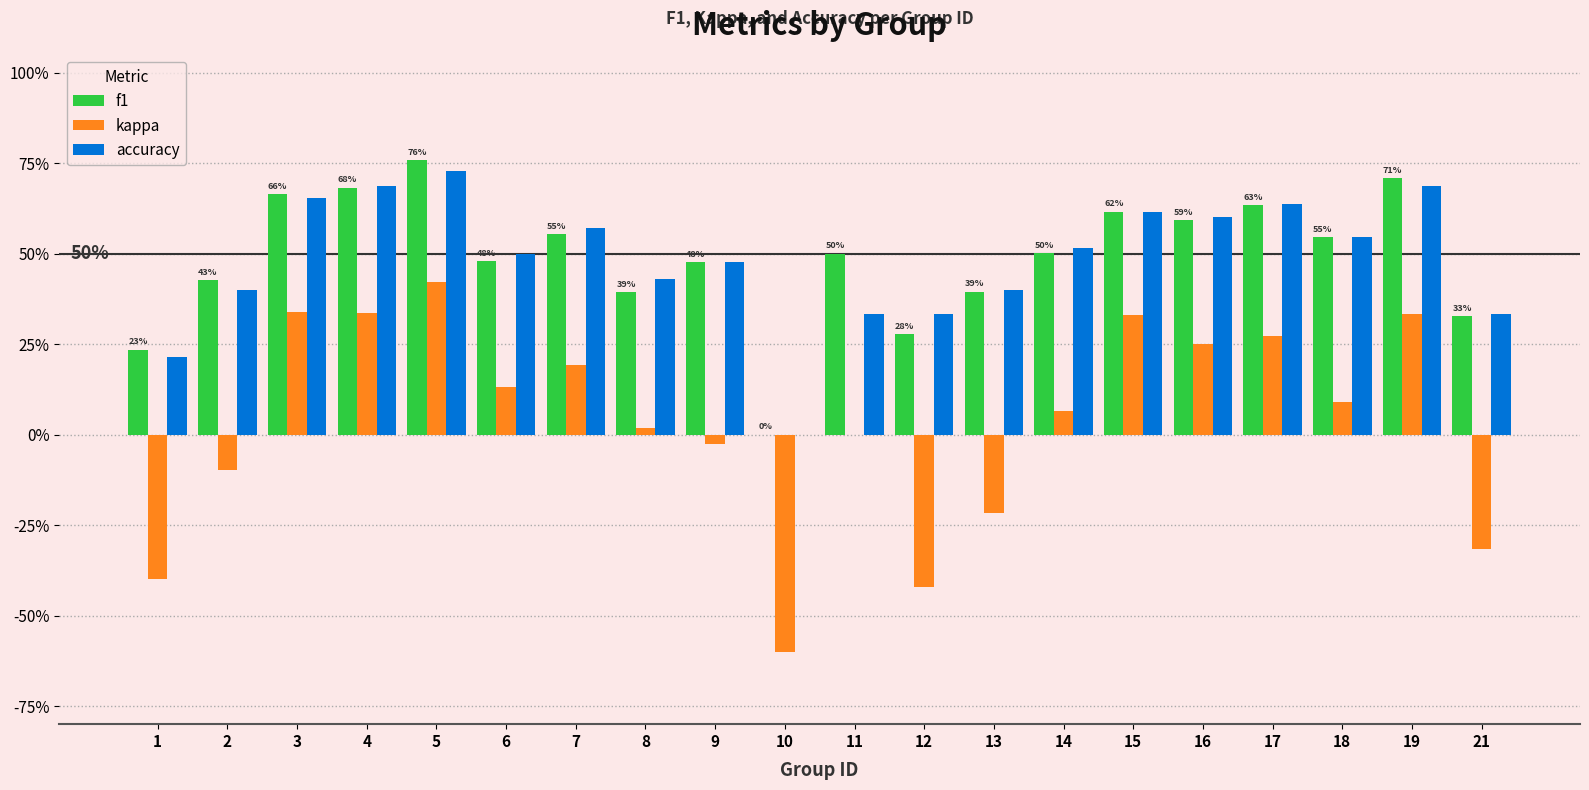

What are all the series names shown in the legend?

f1, kappa, accuracy